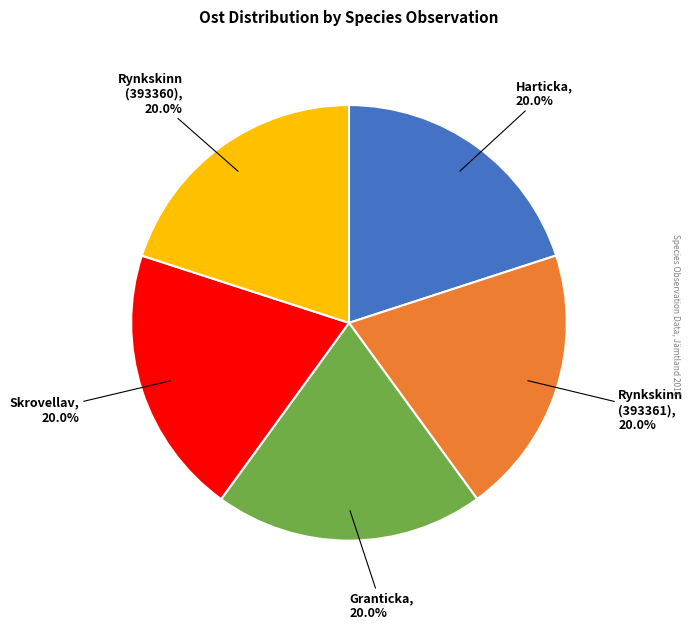

Is there a majority slice in this chart?

No